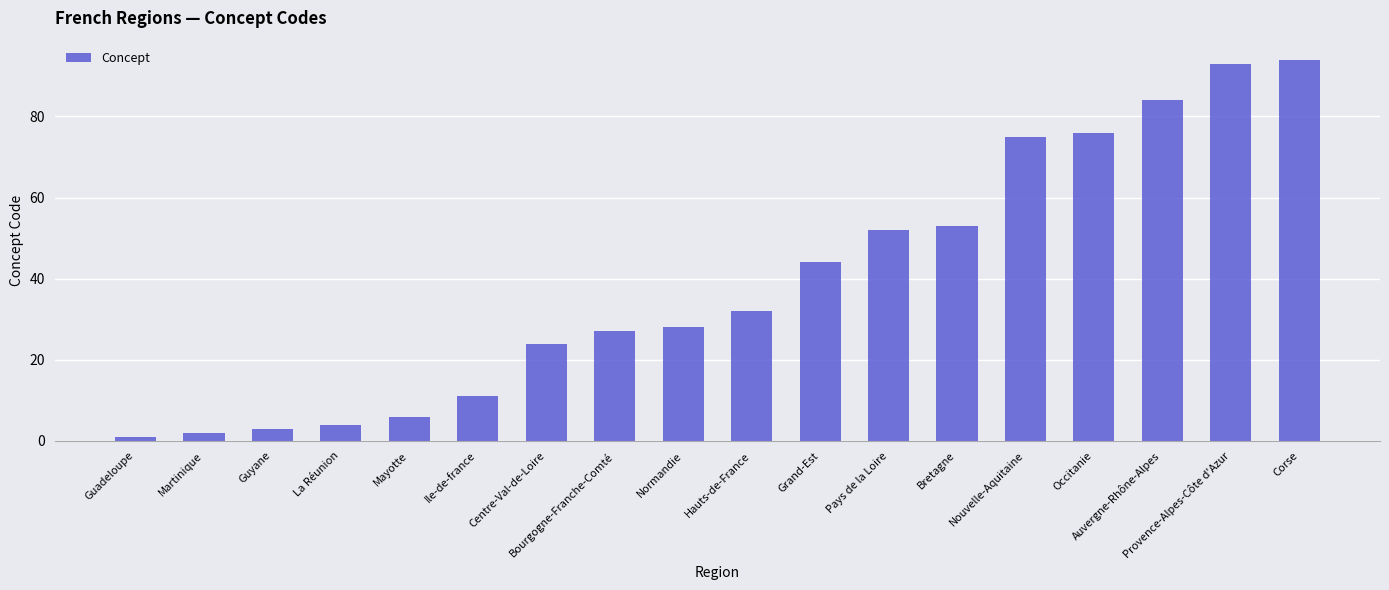

What is the difference between the maximum and minimum values?

93